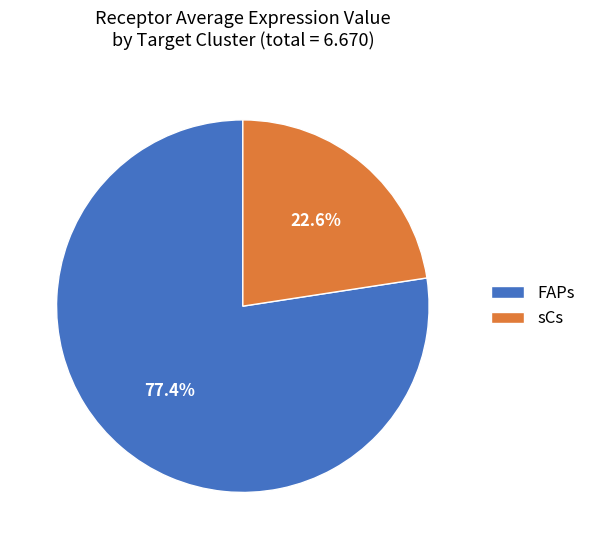

Which has a higher value, FAPs or sCs?

FAPs